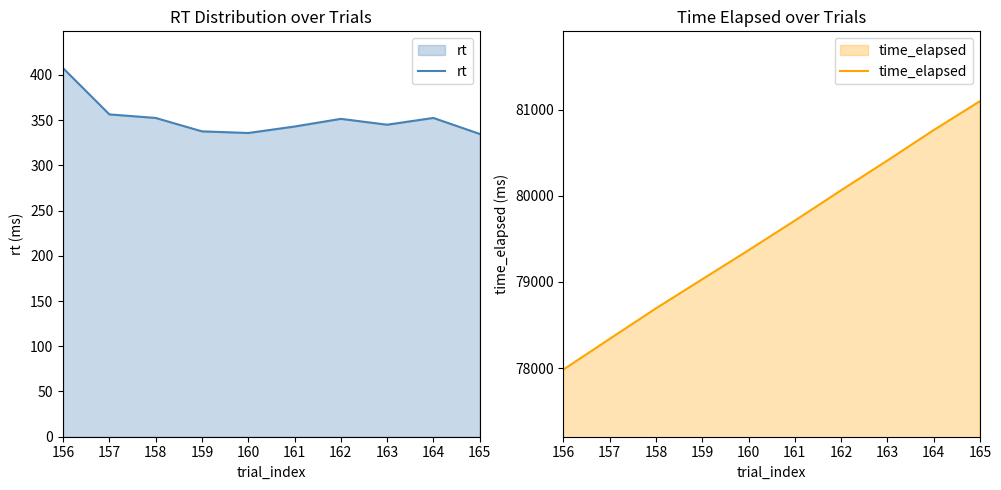

What value does the rt series have at 163?

344.9